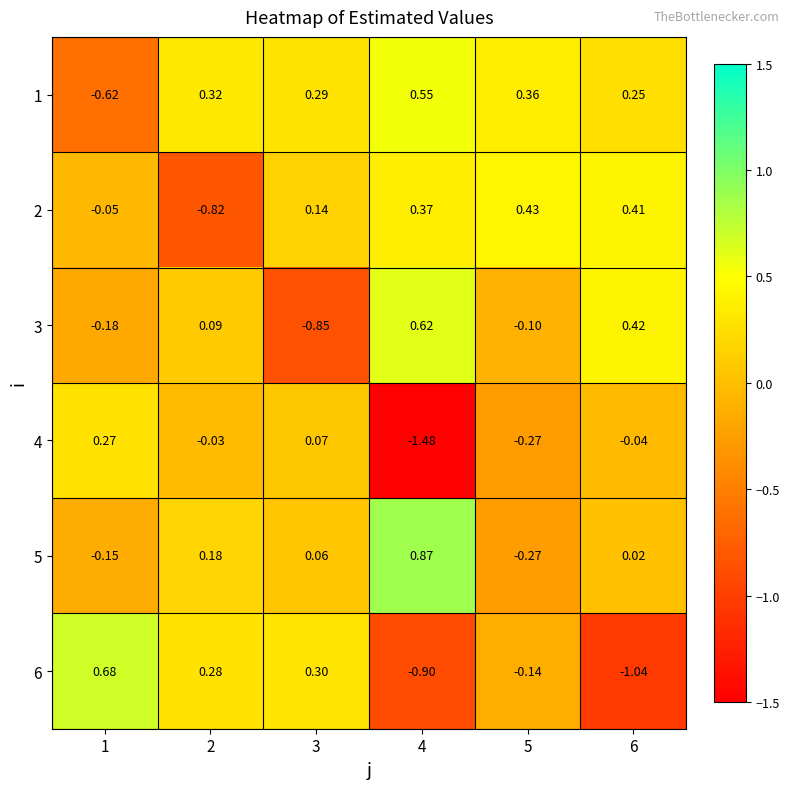

How many negative values does the 2 series have?

2